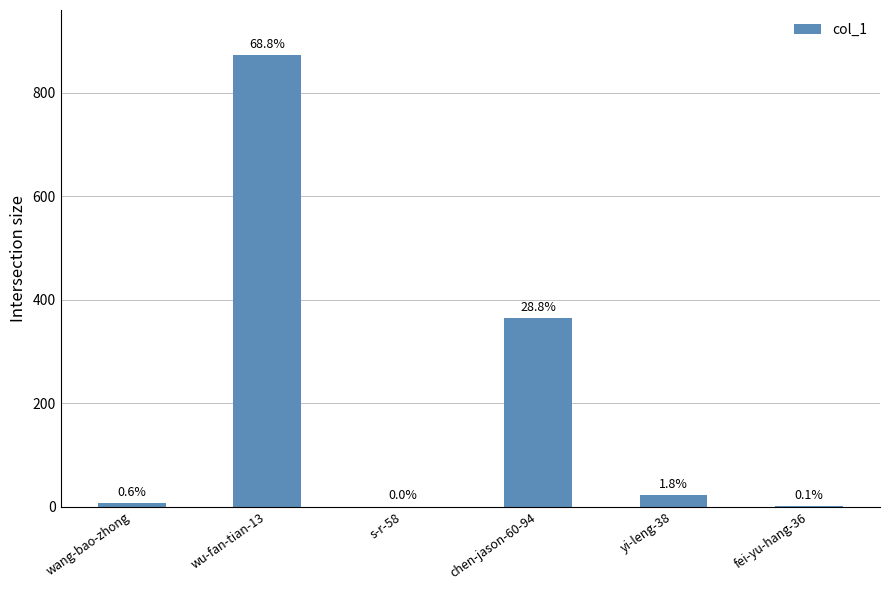

What is the label of the 5th bar from the left?

yi-leng-38